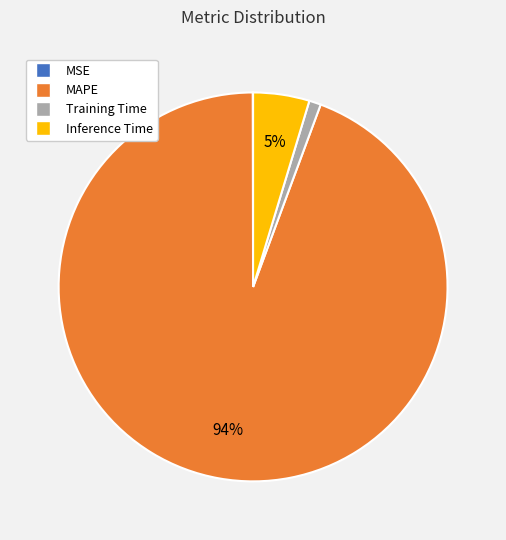

The Inference Time slice represents 14% of the pie. True or false?

False